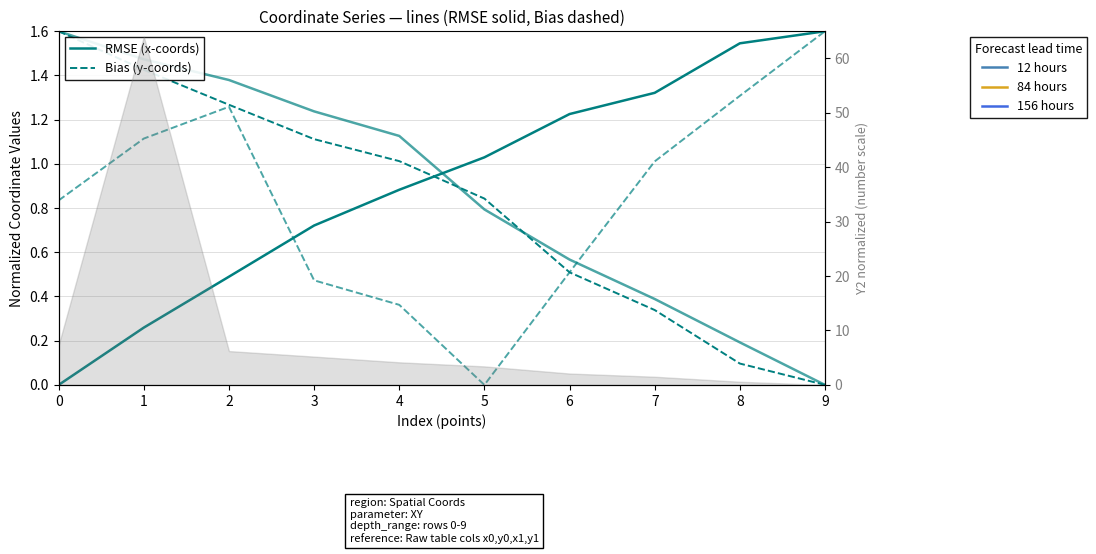

Which series ends up on top after the final intersection of x0 series (RMSE) and x1 series (RMSE)?

x0 series (RMSE)